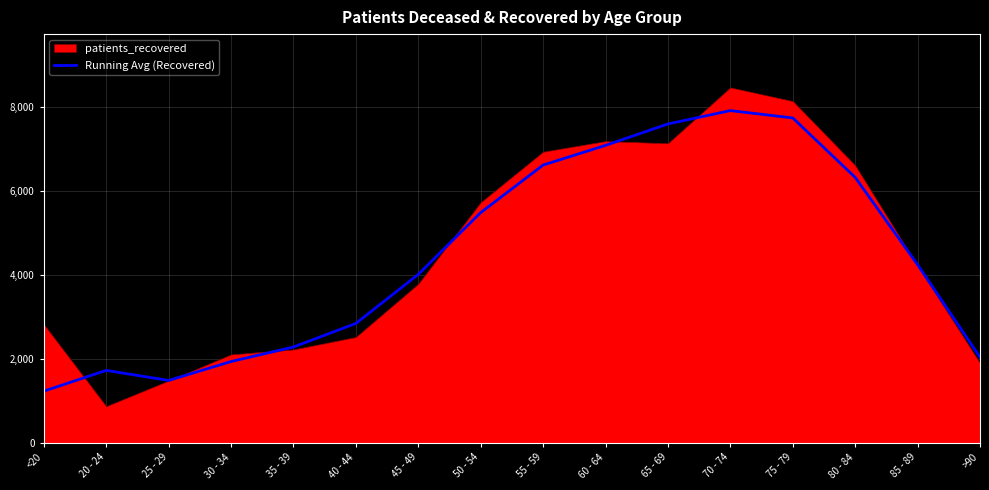

Where does the data first go above 4246?

50 - 54